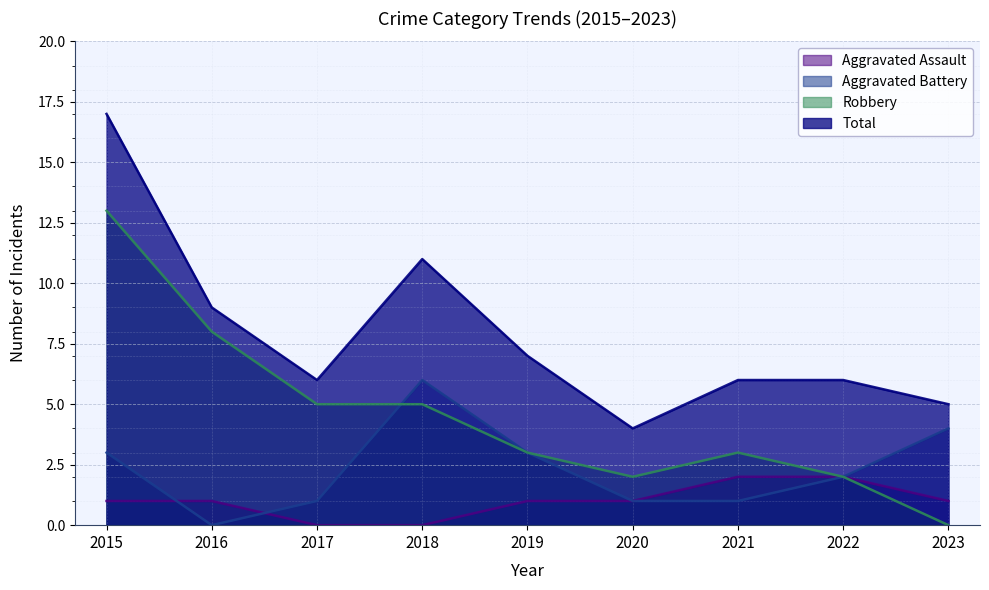

What is the difference between the maximum and second lowest values in the Total series?

12